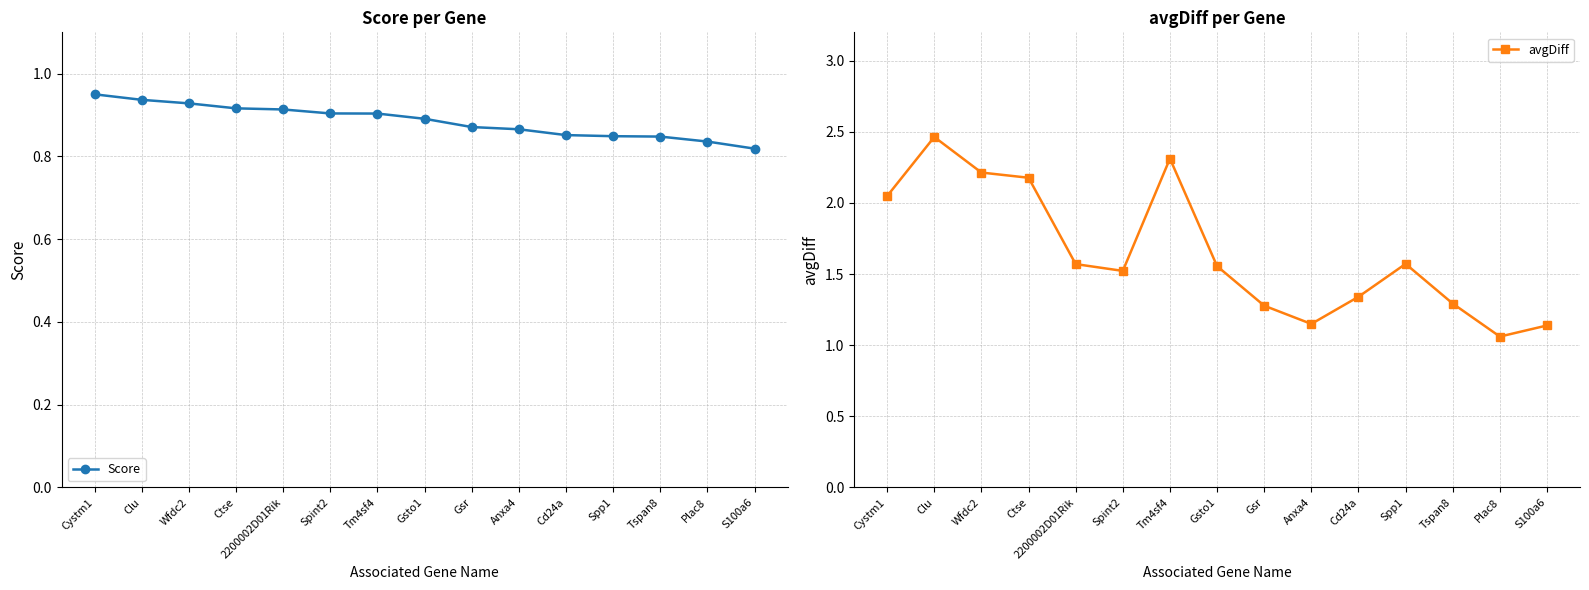

What is the value of the avgDiff point at the 15th from the left?

1.1